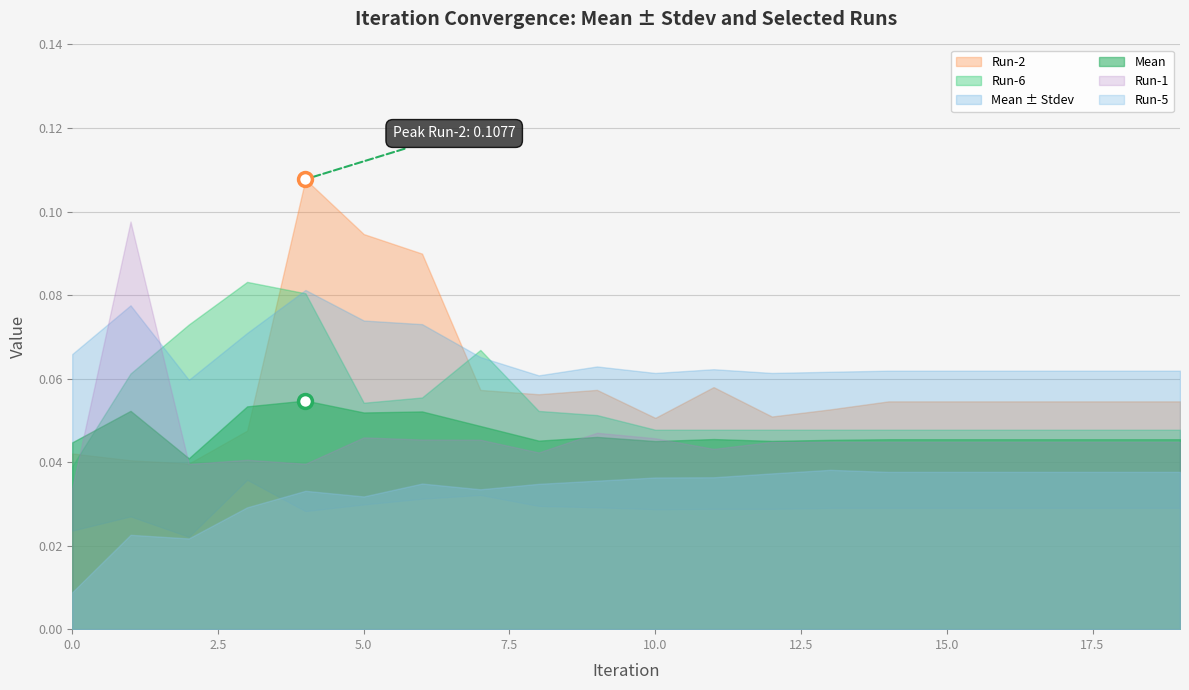

What is the sum of all Stdev values?

0.4